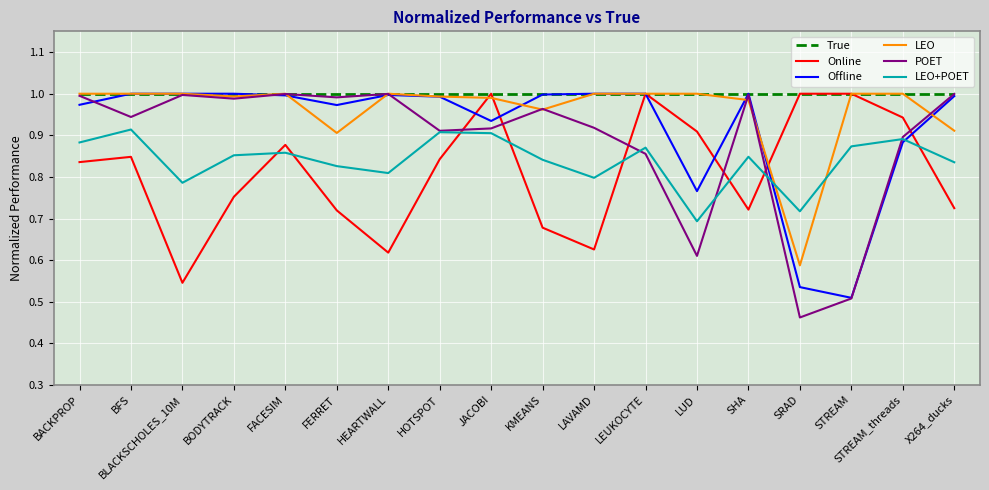

Which series has the largest range (max minus min)?

POET